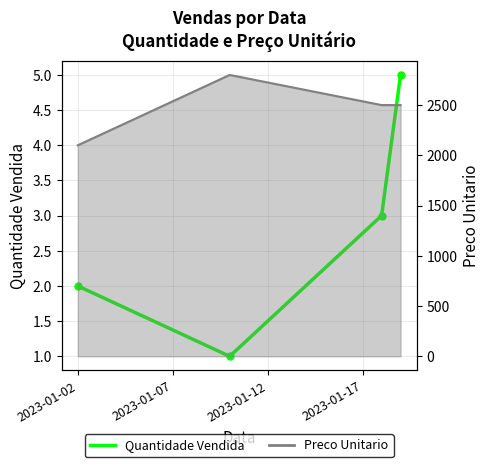

How many categories are shown in the chart?

4